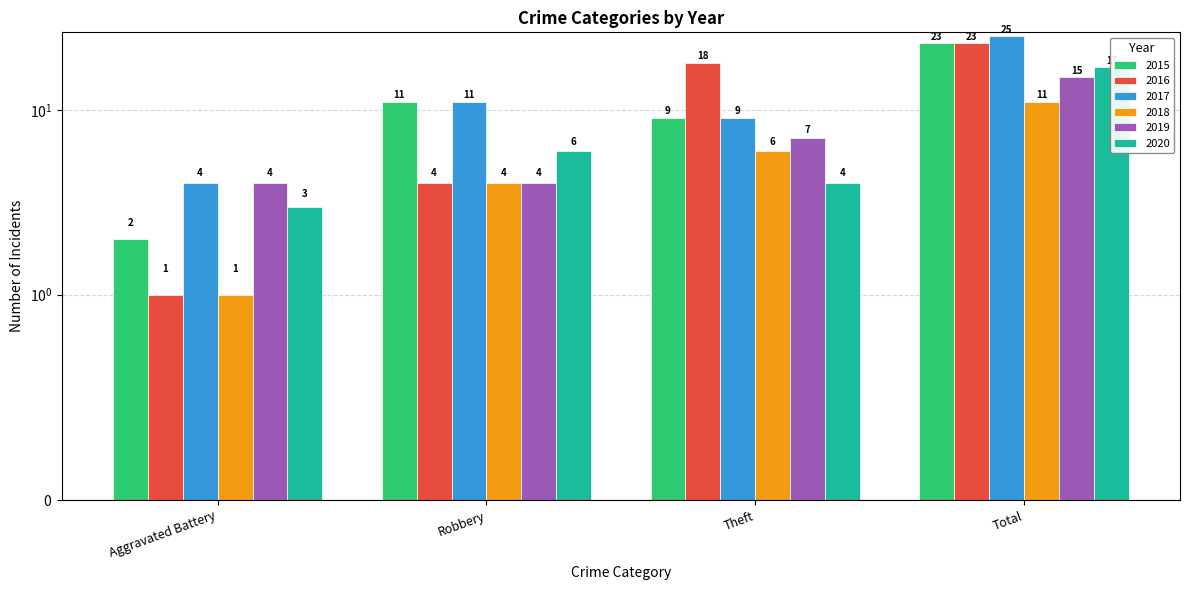

What is the smallest value displayed?

1